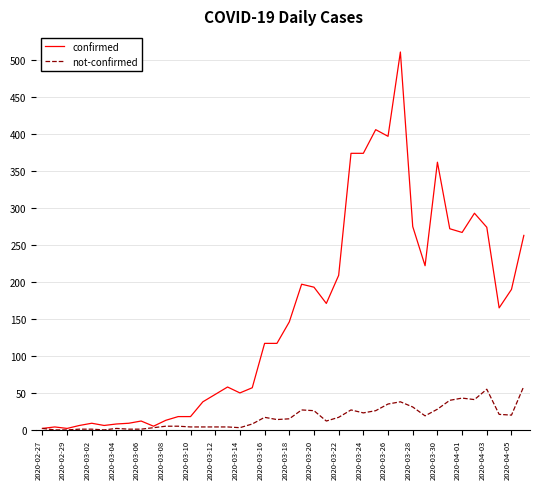

Which series has the largest range (max minus min)?

confirmed